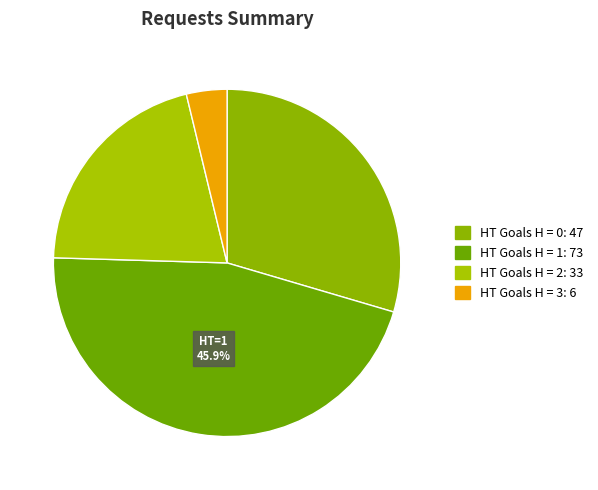

Which slice is the largest?

1